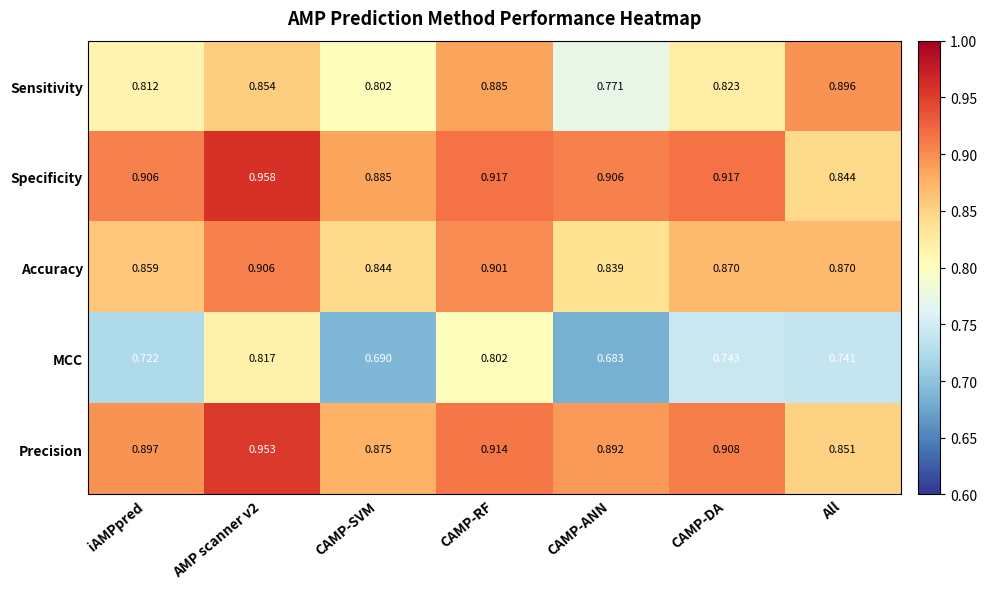

Is the value of Sensitivity at CAMP-RF greater than the value of Precision at iAMPpred?

No